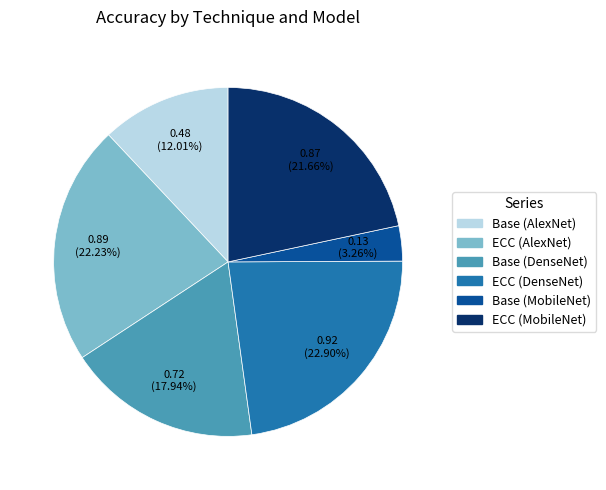

How many segments does this pie chart have?

6